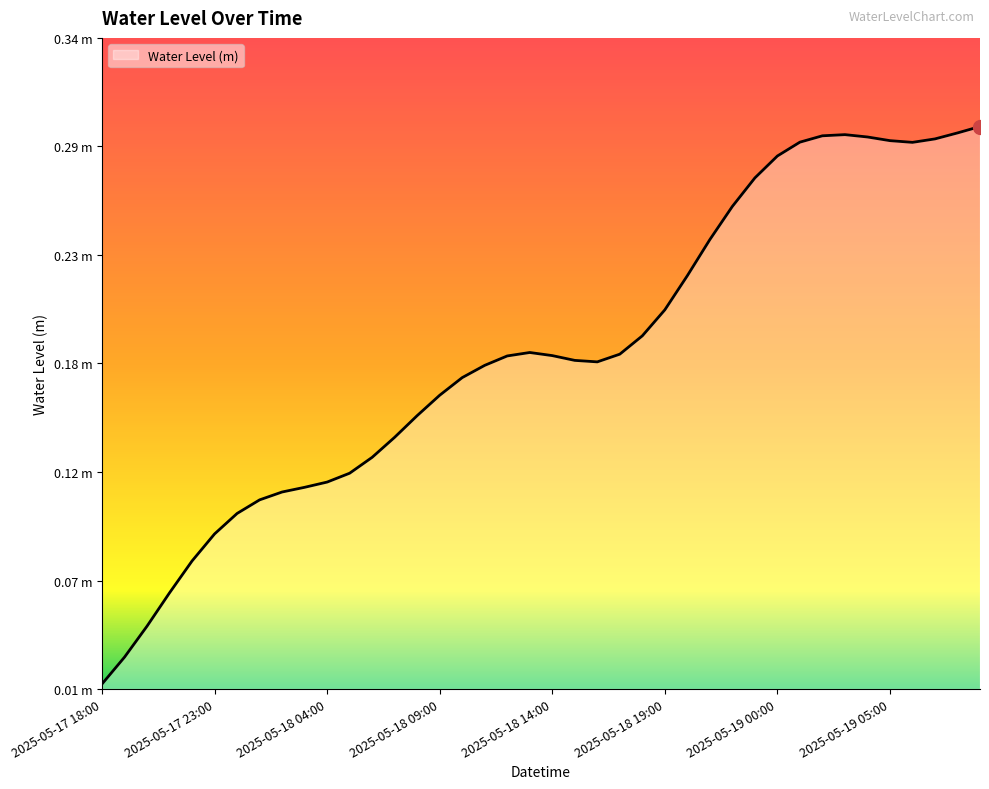

What is the maximum value shown in the chart?

0.3